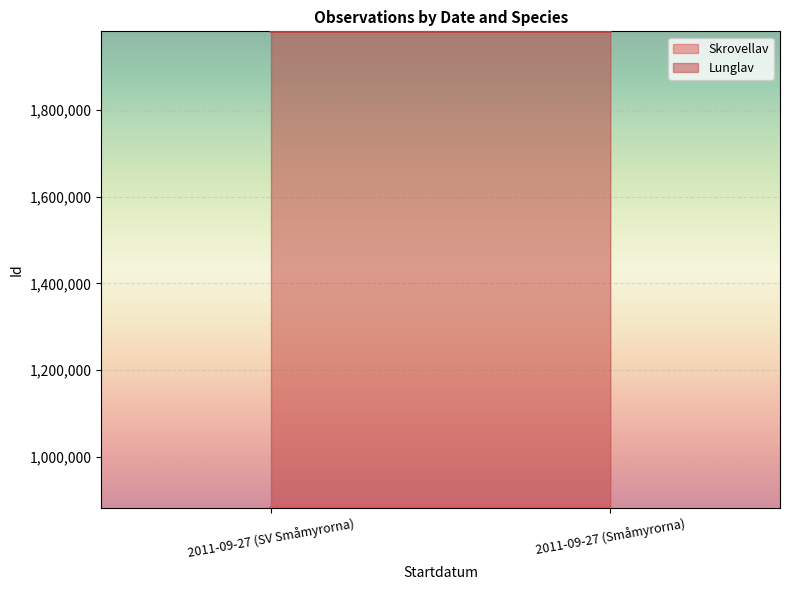

What are all the series names shown in the legend?

Skrovellav, Lunglav